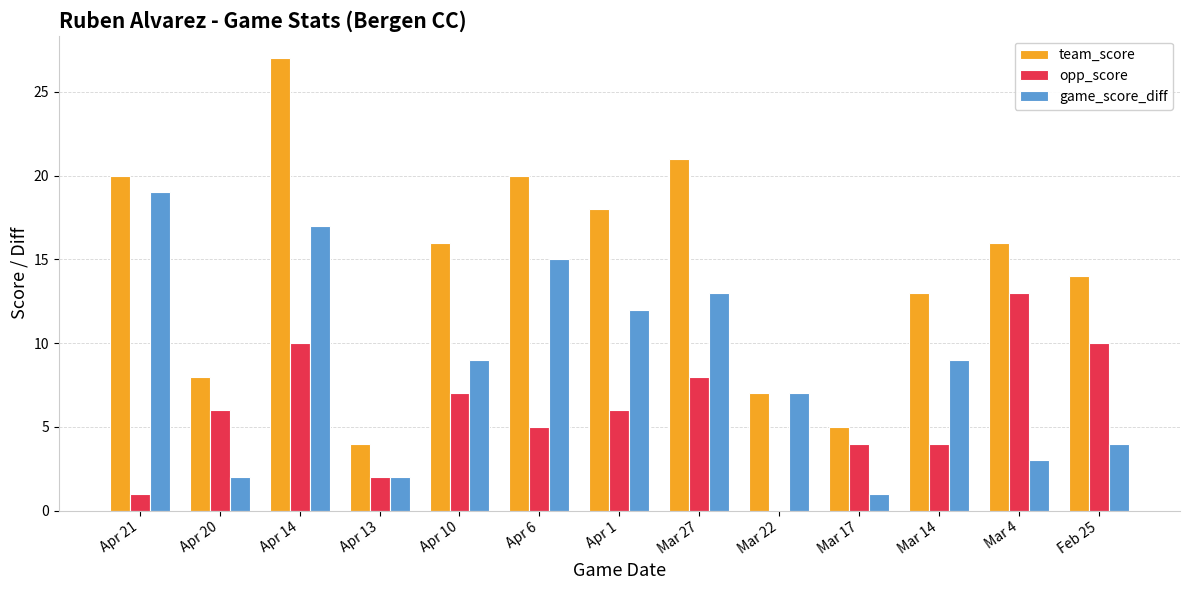

What is the total value across all series at Mar 14?

26